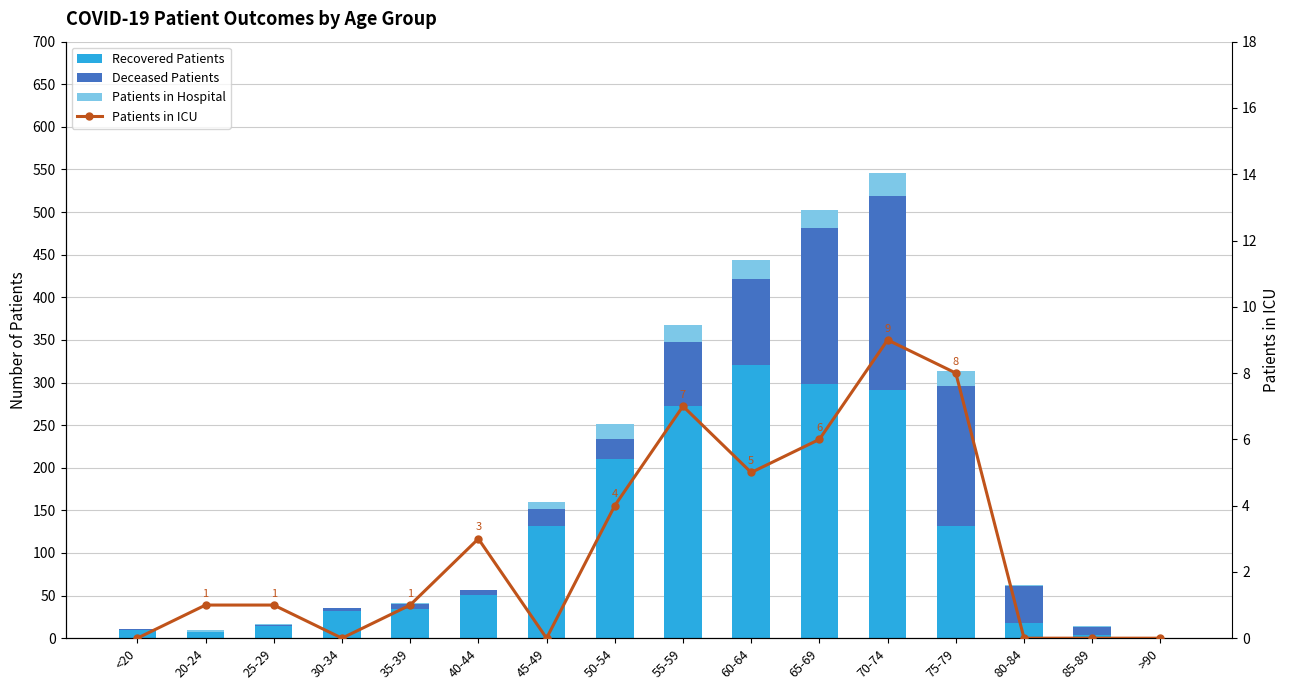

What is the sum of all deceased_patients values?

864